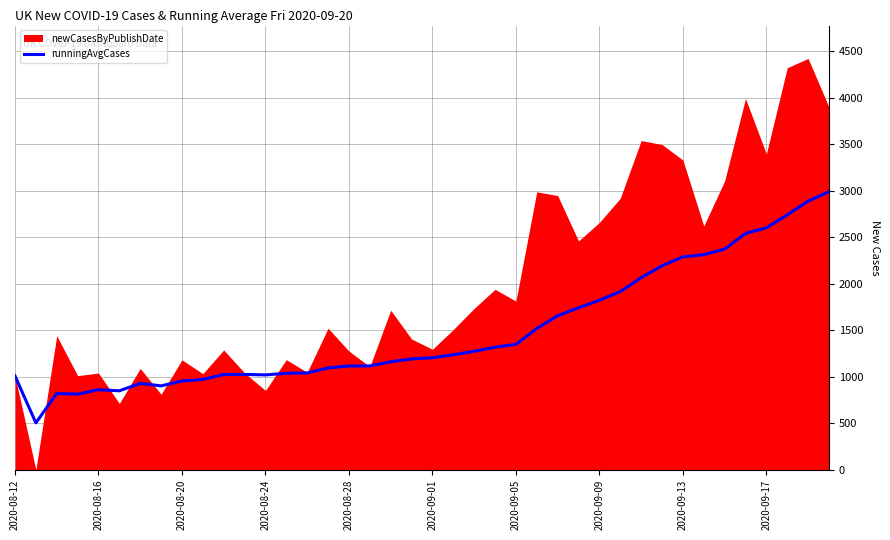

The value of runningAvgCases at 2020-09-09 is 1823. True or false?

True